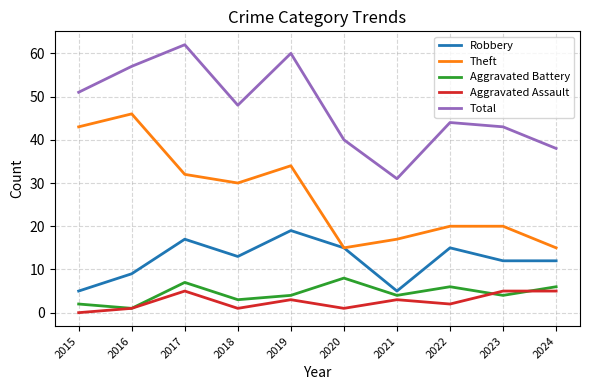

The Aggravated Battery series shows 1 at 2016. True or false?

True